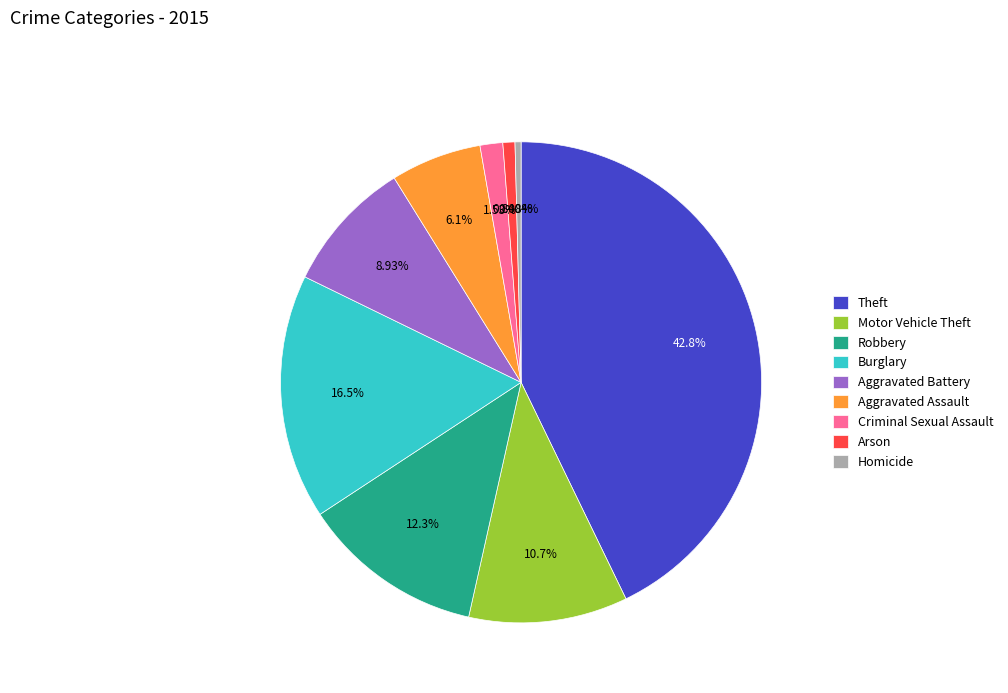

What is the ratio of the value at Aggravated Assault to the value at Theft?

0.1